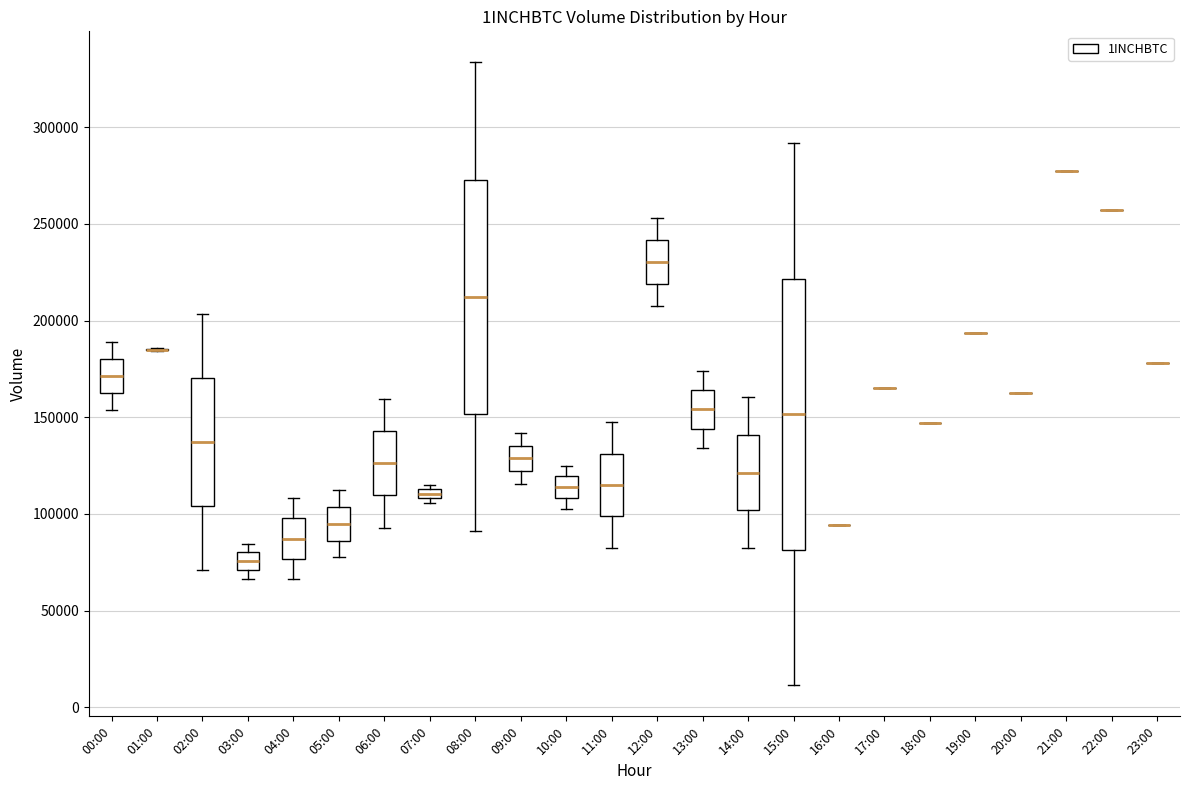

Where is the upper edge of the box for 10:00 on the y-axis? The values are not printed on the chart, so give them approximately, as read against the axis.

120000